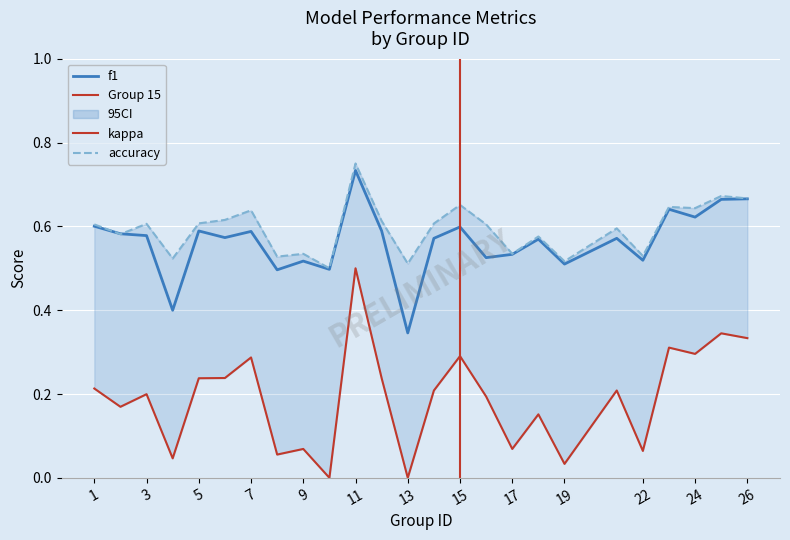

How many lines are shown in the chart?

3